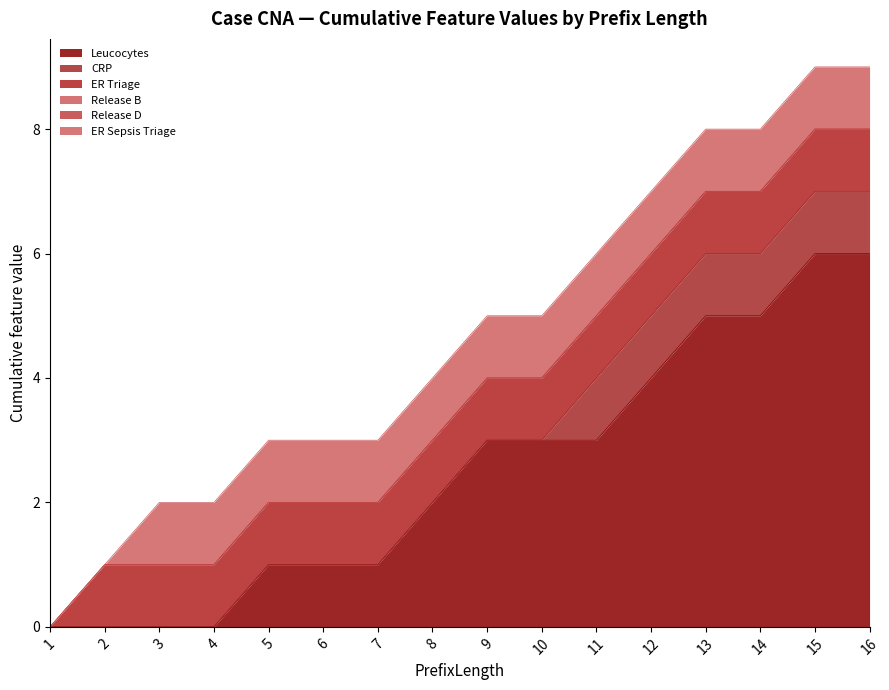

What is the total value across all series at 4?

2